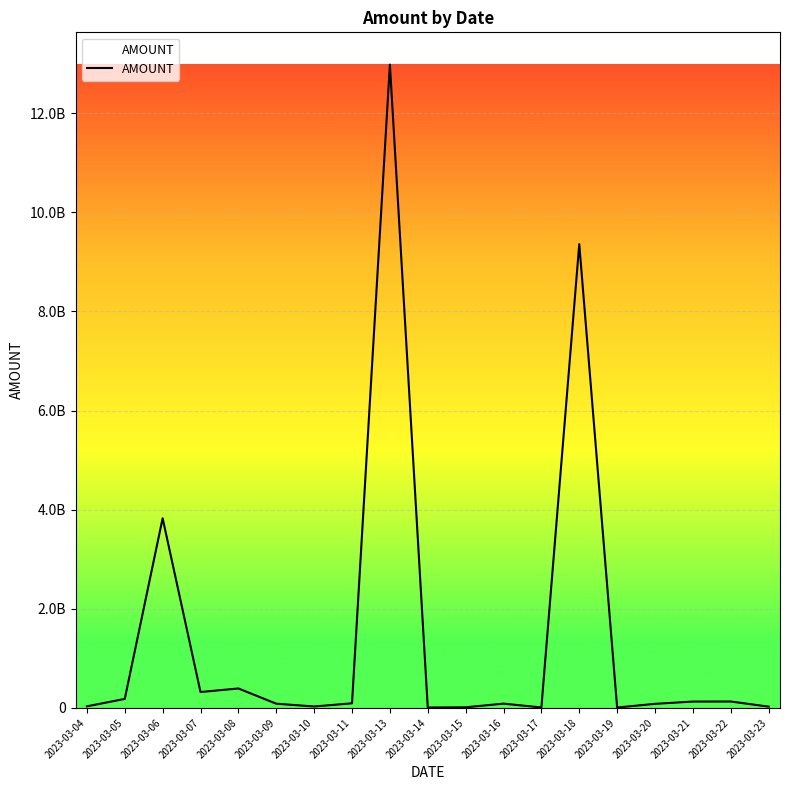

Does the chart have visible grid lines?

Yes